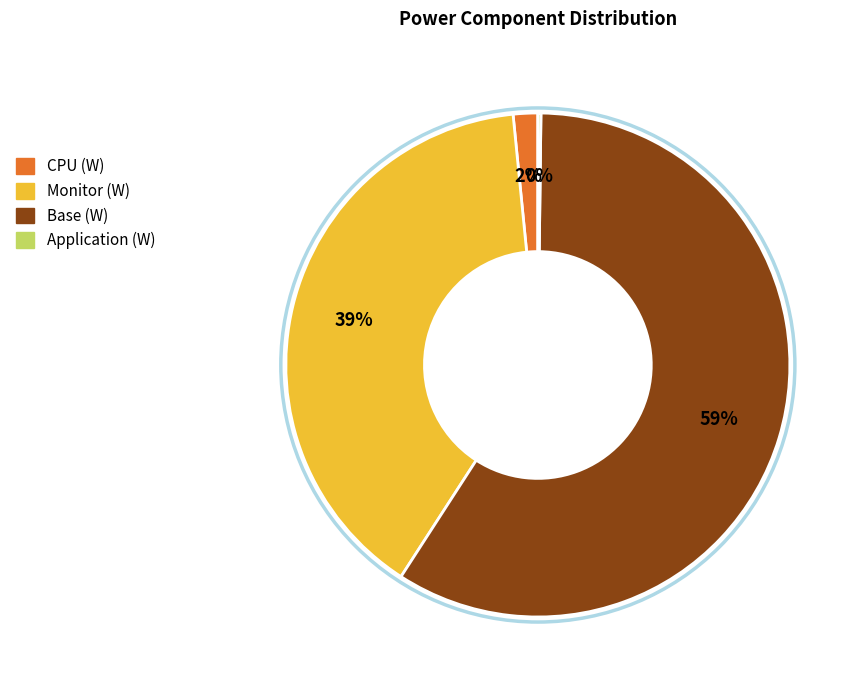

Is there any slice that represents more than half of the pie?

Yes